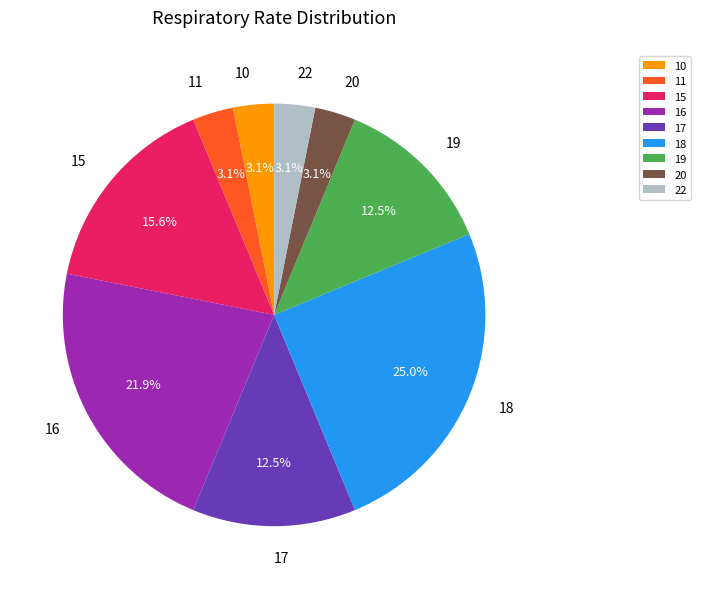

What percentage do 19 and 17 together represent?

25.0%